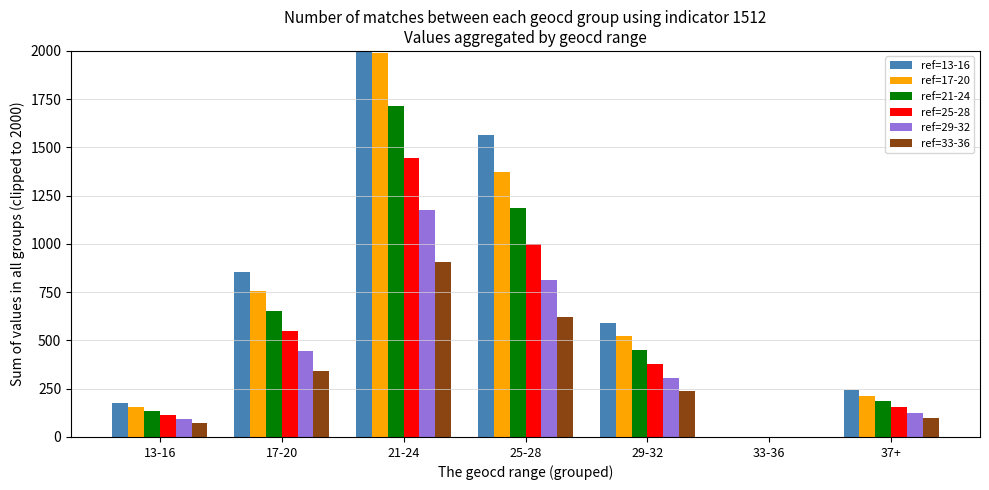

What is the sum of all ref=21-24 values?

4324